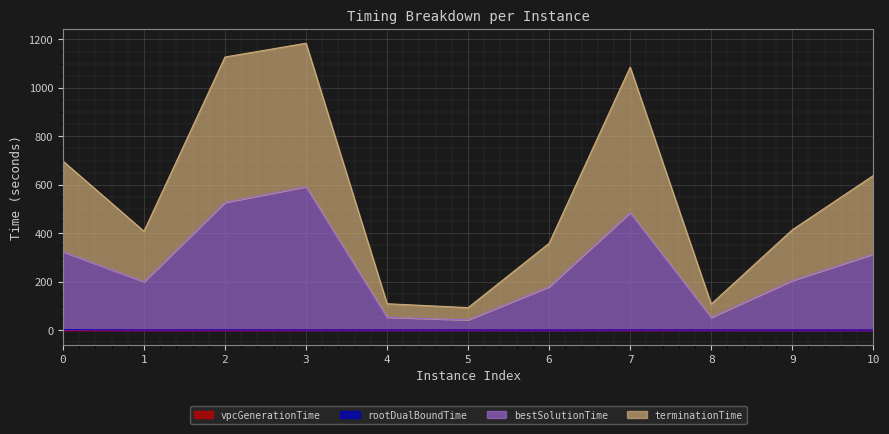

The value of vpcGenerationTime at 2 is 0.0. True or false?

False